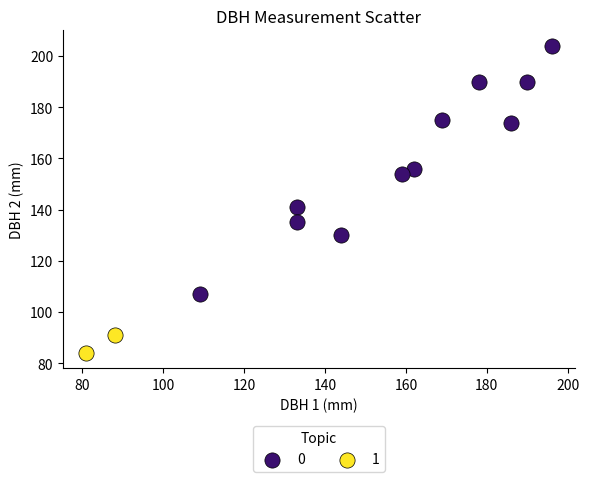

Which series has the widest spread of Y values?

0